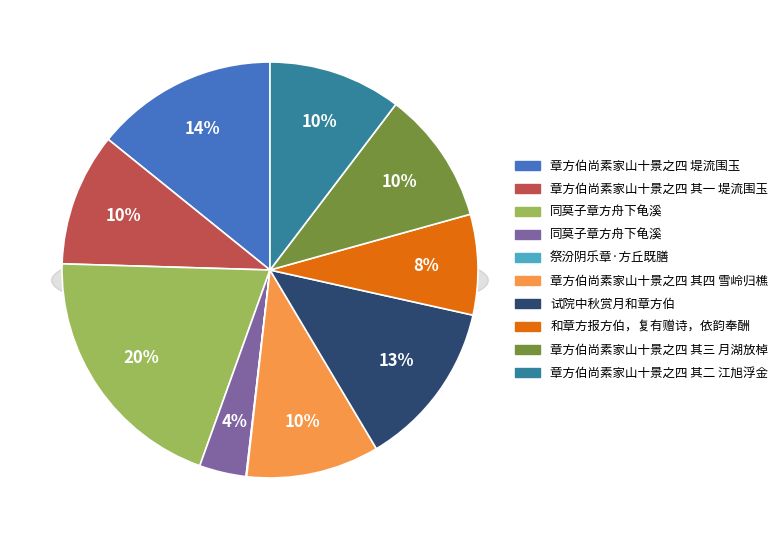

To the nearest percent, what is the difference between the largest and smallest slice percentages?

20%